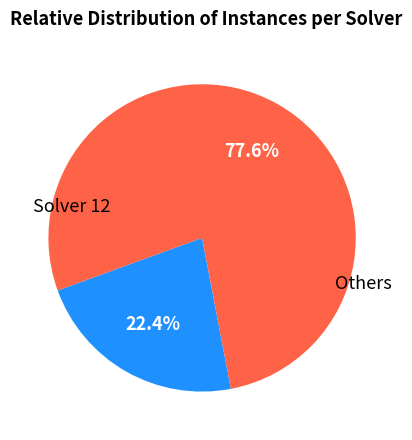

Is there any slice that represents more than half of the pie?

Yes